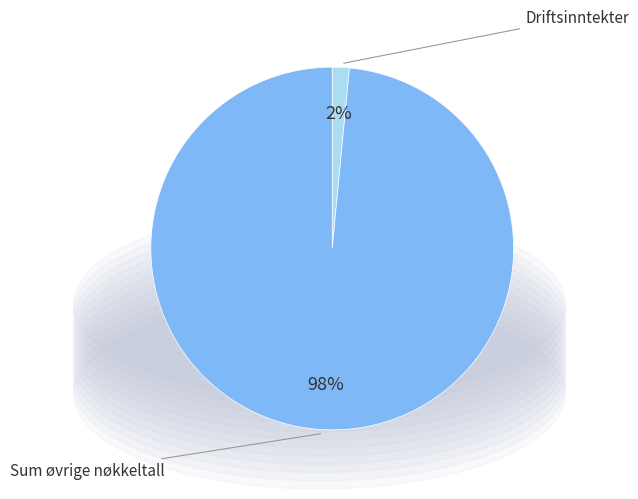

To the nearest percent, what is the average slice percentage?

50%